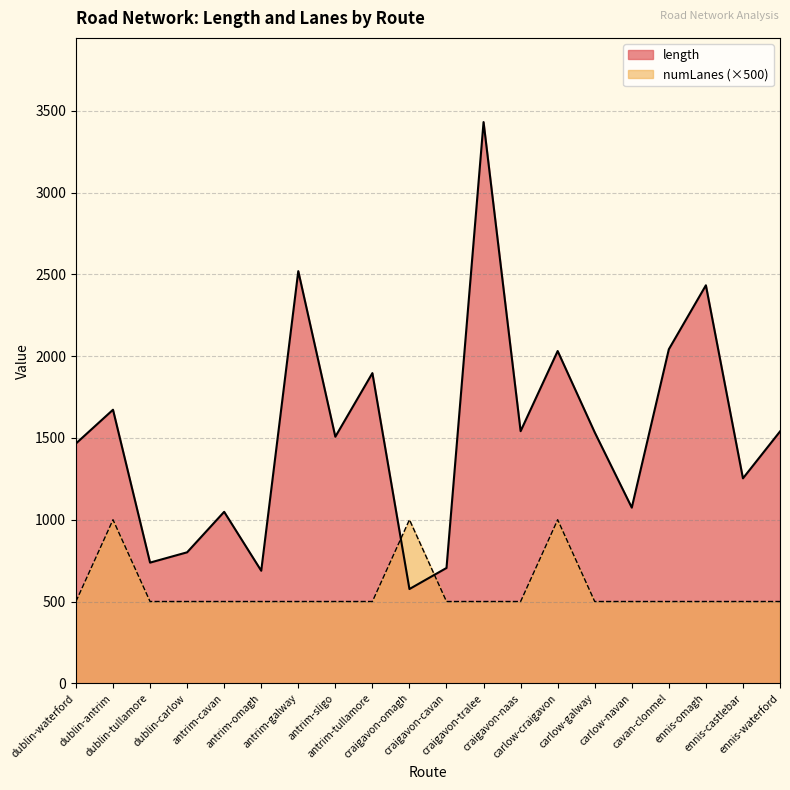

The length series shows 390.9 at craigavon-omagh. True or false?

False